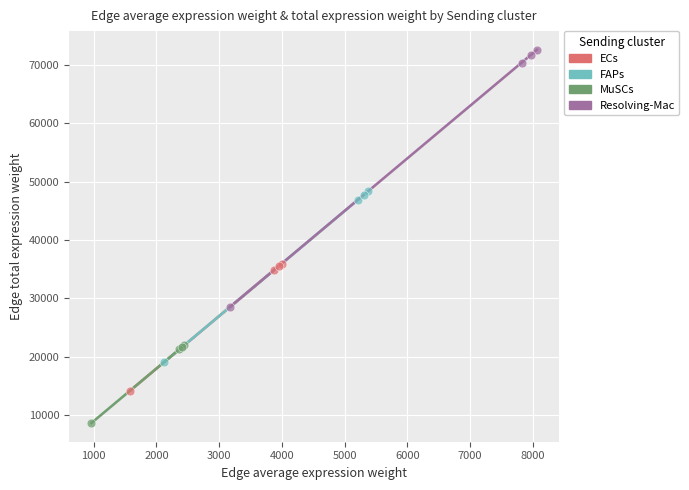

What are all the series names shown in the legend?

ECs, FAPs, MuSCs, Resolving-Mac